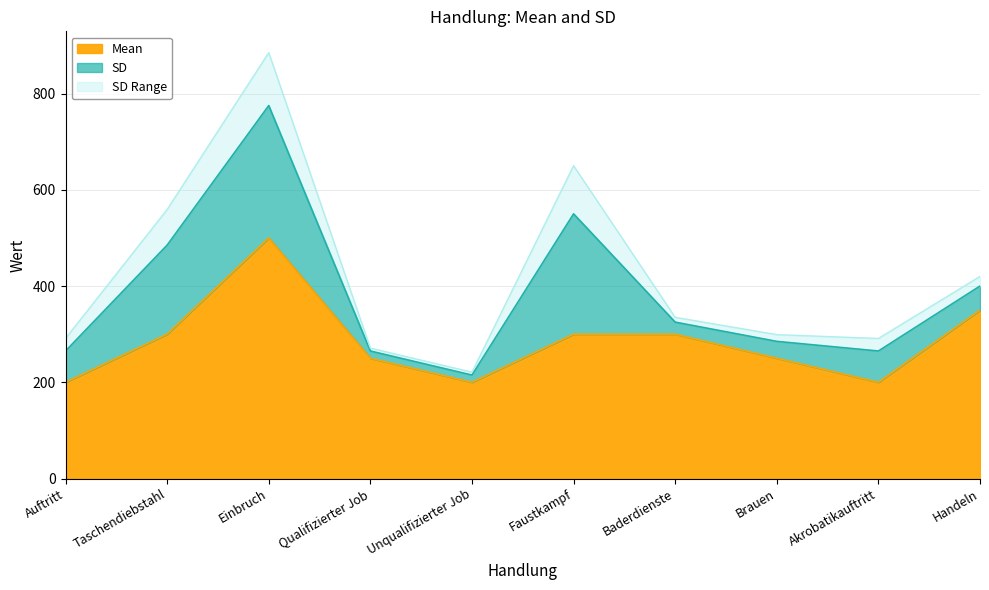

Count the number of values greater than 300.

2